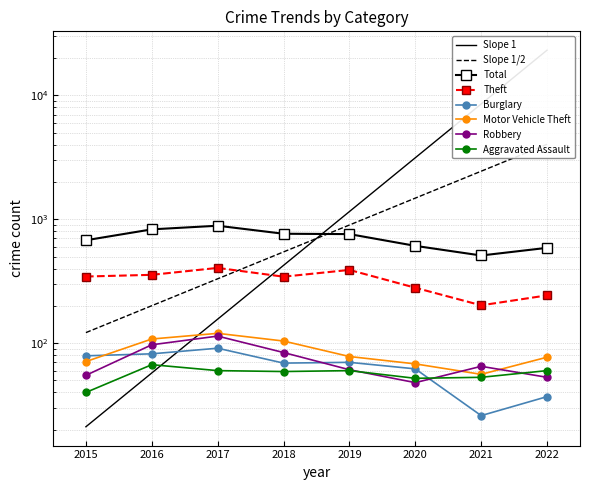

Reading right to left, extract all data points from this chart.

Aggravated Assault: 2022=60	2021=53	2020=52	2019=60	2018=59	2017=60	2016=67	2015=40
Burglary: 2022=37	2021=26	2020=62	2019=70	2018=69	2017=91	2016=82	2015=79
Motor Vehicle Theft: 2022=77	2021=56	2020=68	2019=78	2018=104	2017=120	2016=108	2015=71
Robbery: 2022=53	2021=65	2020=48	2019=61	2018=84	2017=114	2016=97	2015=55
Theft: 2022=243	2021=202	2020=280	2019=390	2018=344	2017=405	2016=356	2015=345
Total: 2022=588	2021=510	2020=610	2019=759	2018=764	2017=887	2016=829	2015=677